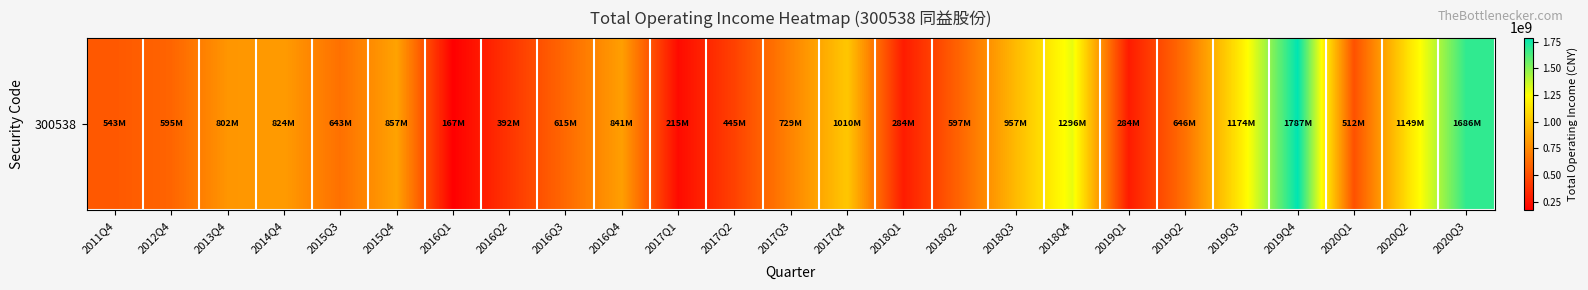

The chart shows a value of 728580361.1 at 2017Q3. True or false?

True